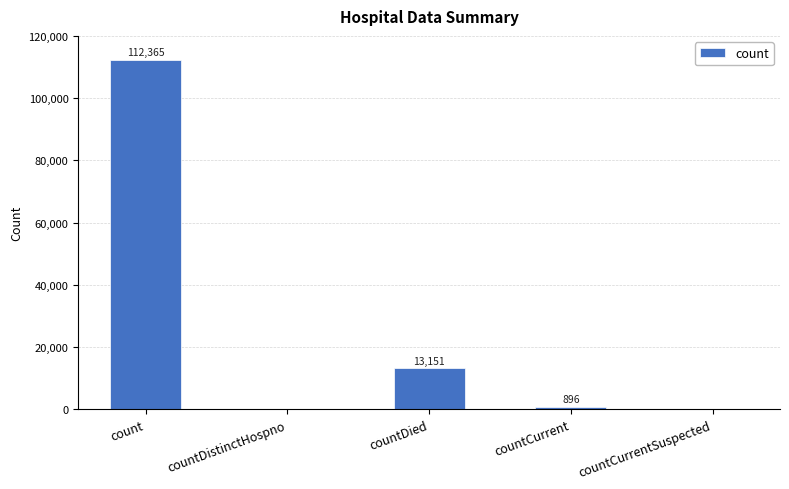

What is the maximum value shown in the chart?

112365